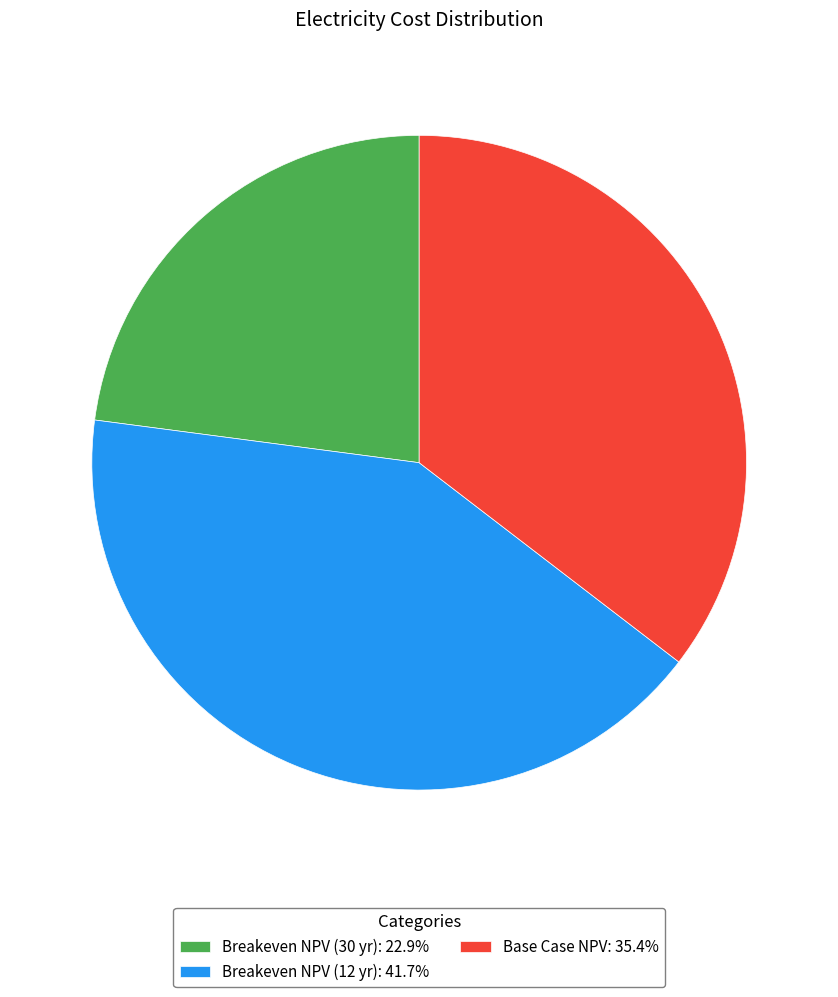

How many slices are in this pie chart?

3